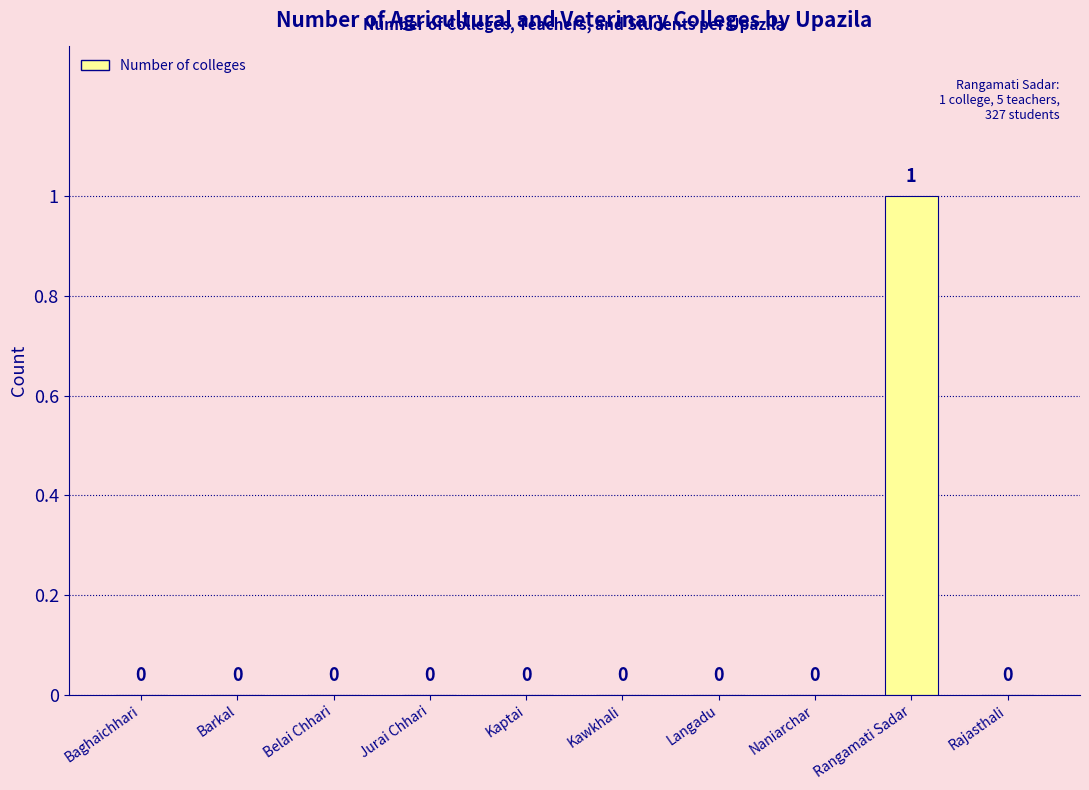

What is the sum of the values at Naniarchar and Rangamati Sadar?

1